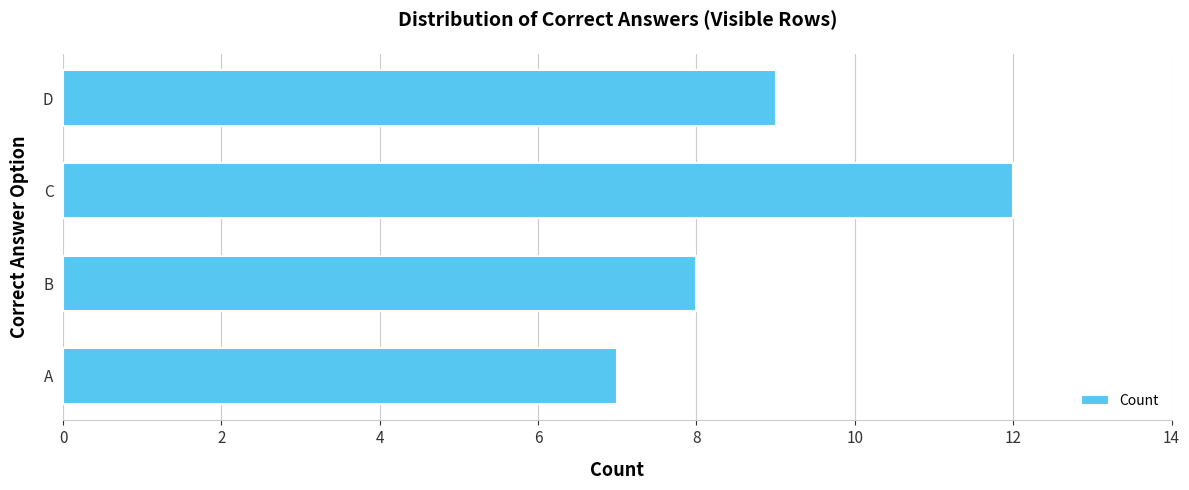

Which has a higher value, A or B?

B